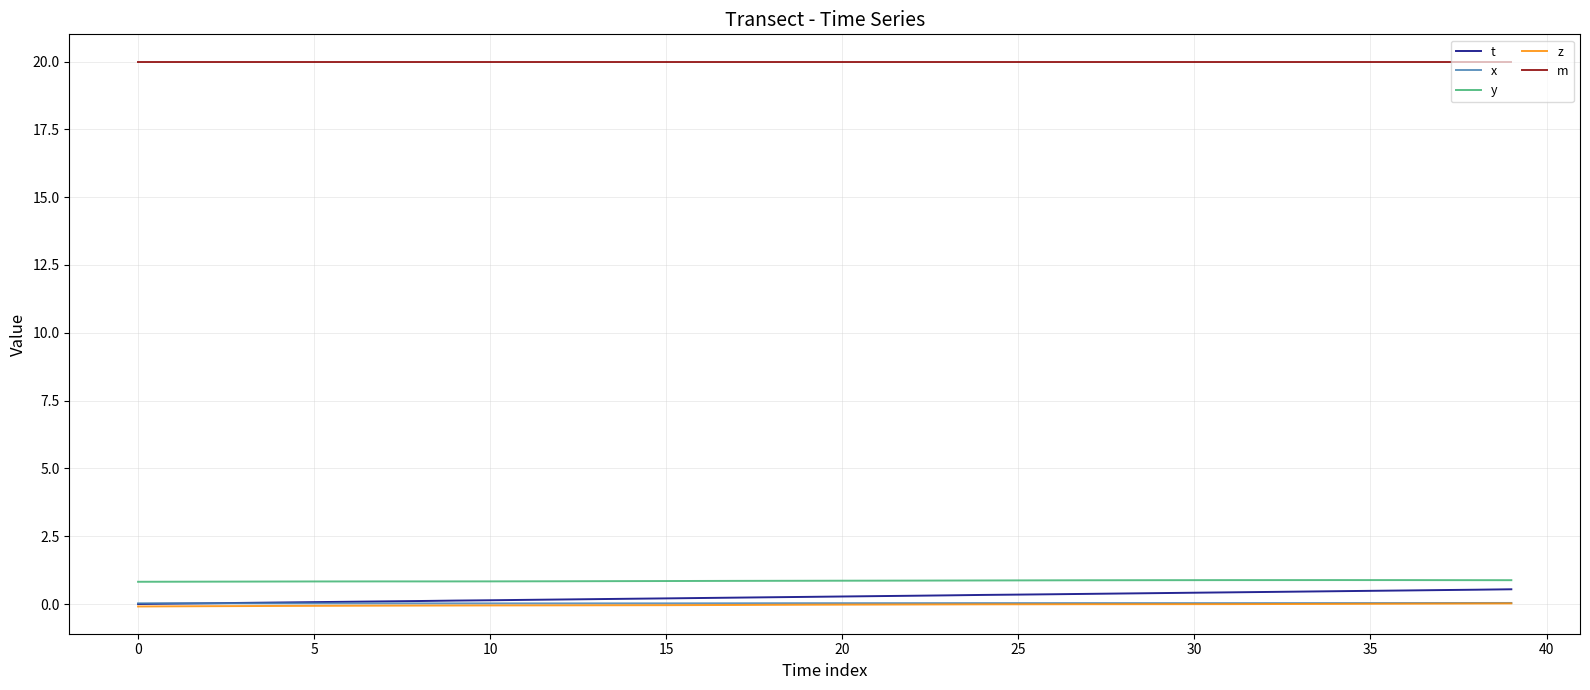

What is the greatest value displayed?

20.0